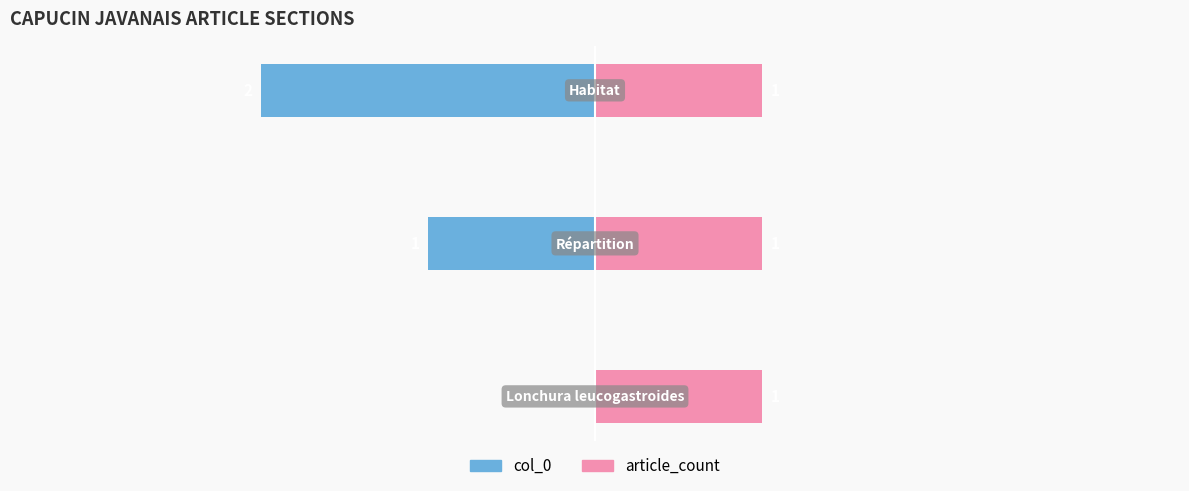

At how many categories does at least one series exceed -1?

3